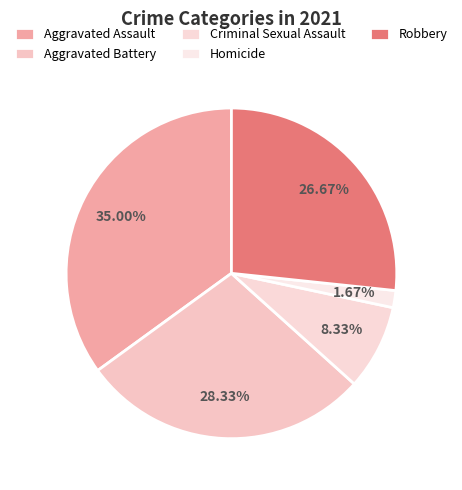

How many slices are in this pie chart?

5